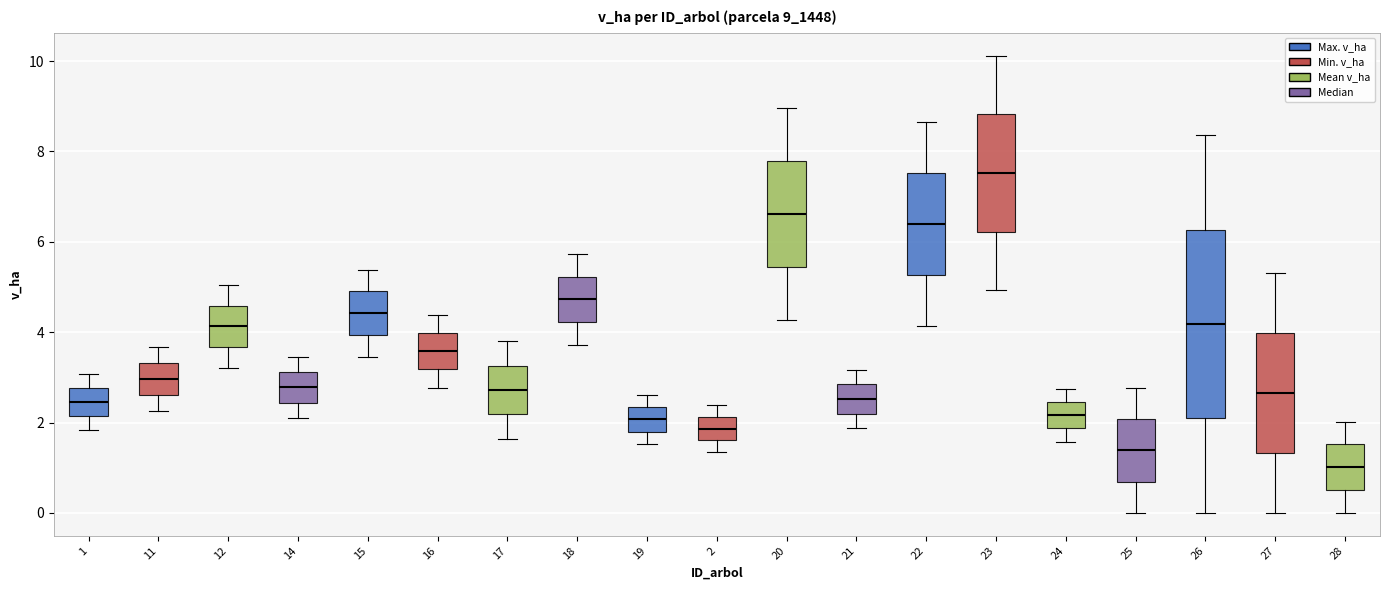

Comparing the boxes themselves (not the whiskers), which one is the tallest?

26